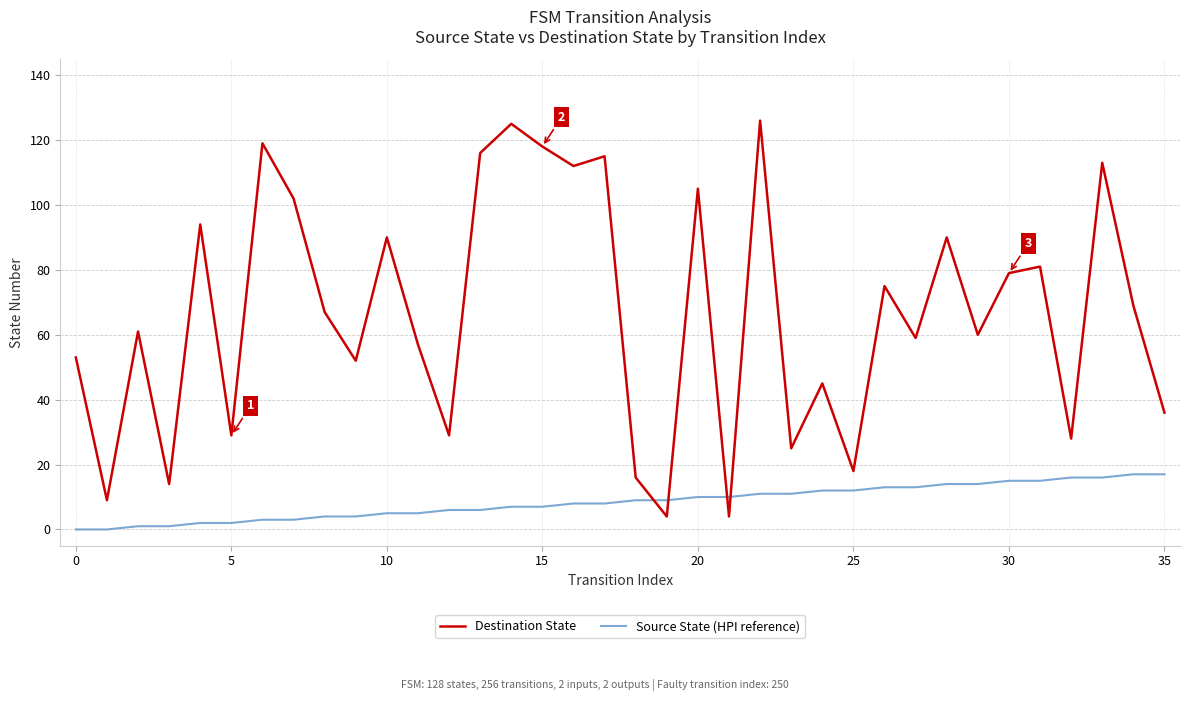

Which series has the largest range (max minus min)?

Destination State